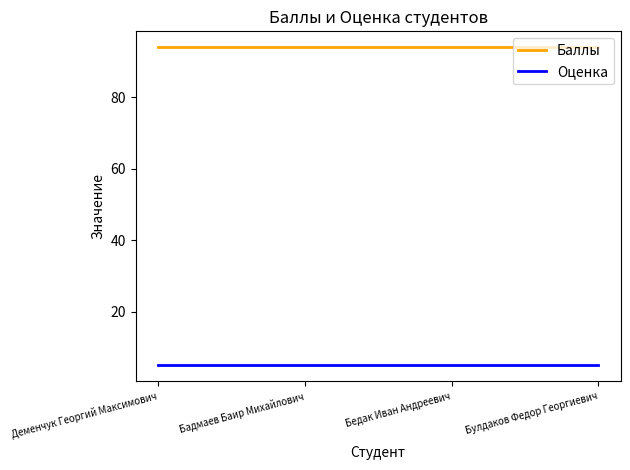

True or false: Баллы has a value of 94 at Булдаков Федор Георгиевич.

True